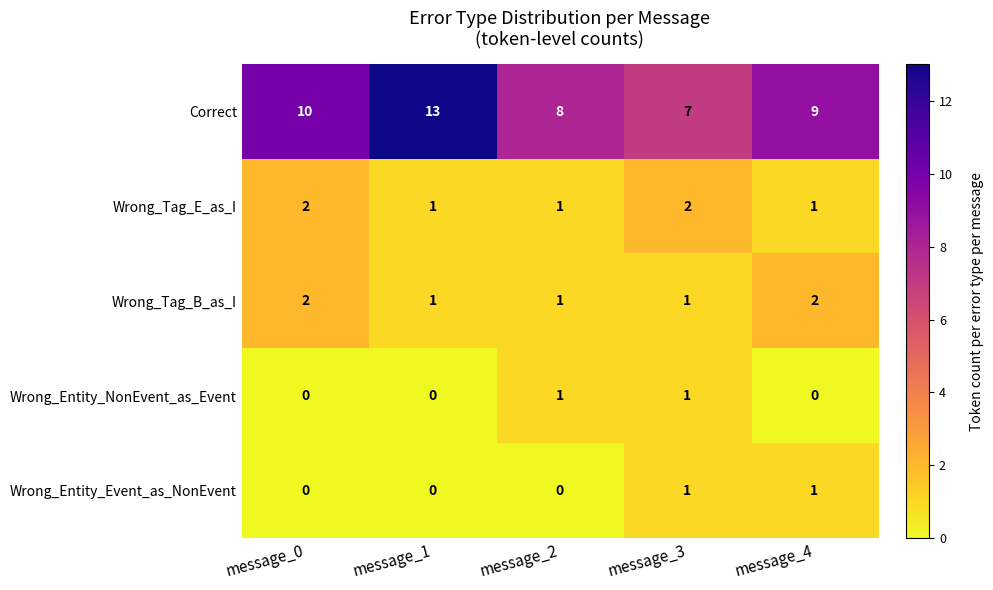

What is the difference between the Correct values at message_1 and message_4?

4